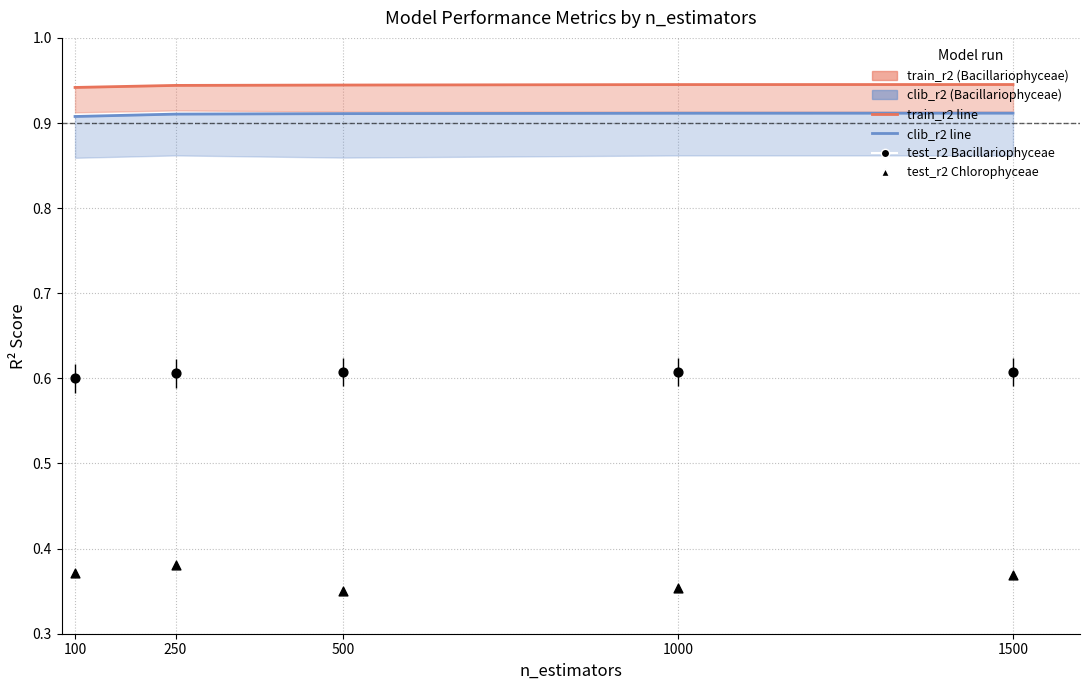

Is the value of clib_r2 Bacillariophyceae at 250 greater than the value of test_r2 Chlorophyceae at 500?

Yes